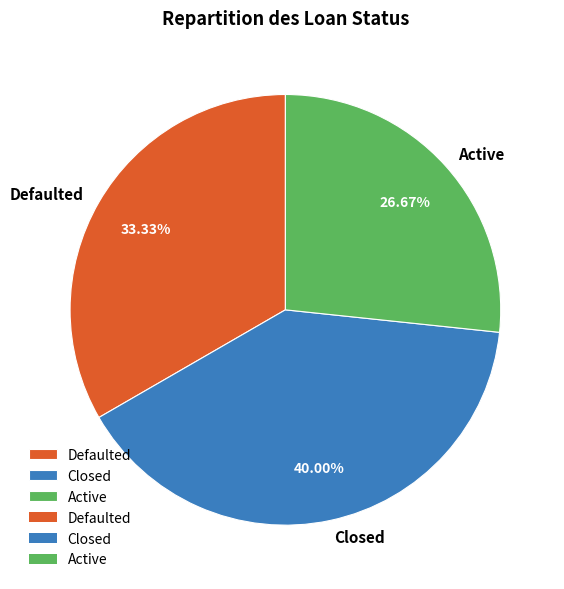

Rank the categories by value from highest to lowest.

Closed, Defaulted, Active